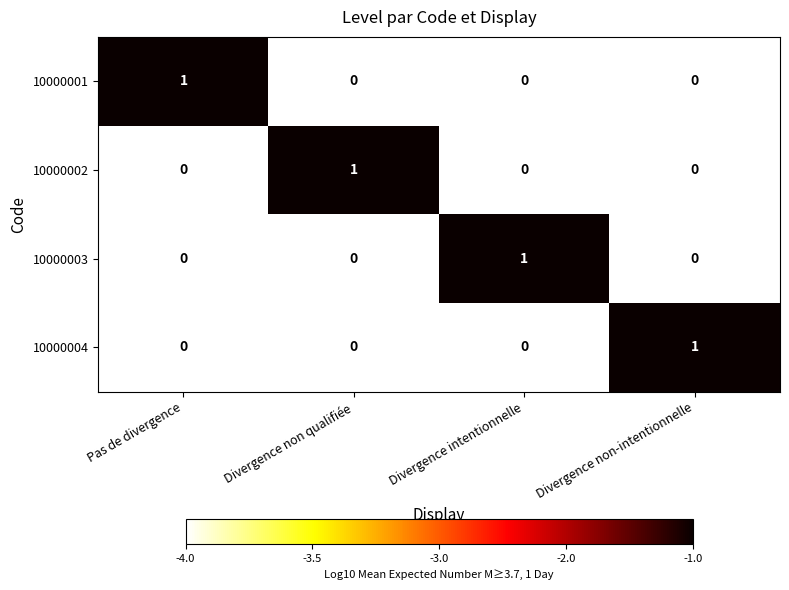

How many 10000004 values are between 0 and 1?

4